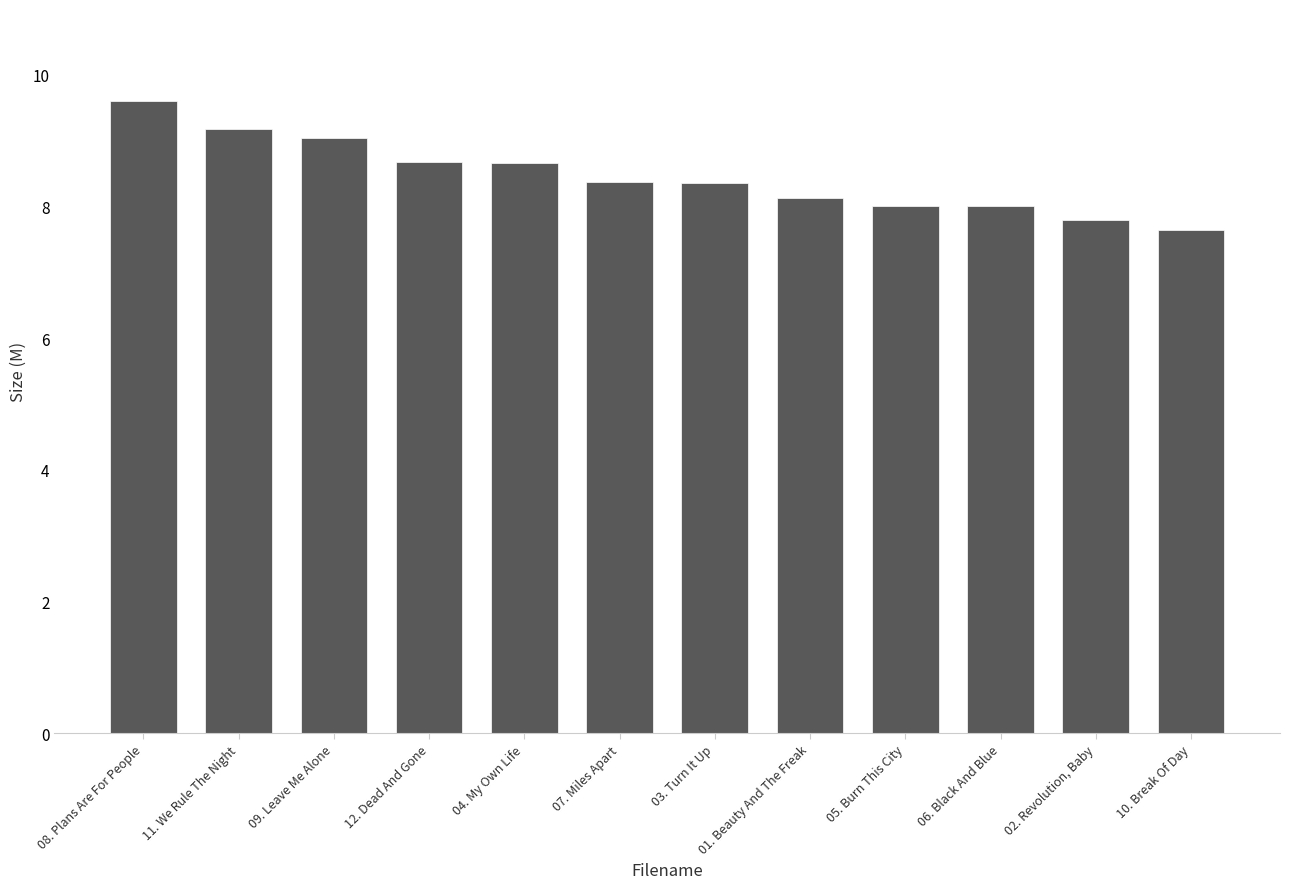

What is the maximum value shown in the chart?

9.6